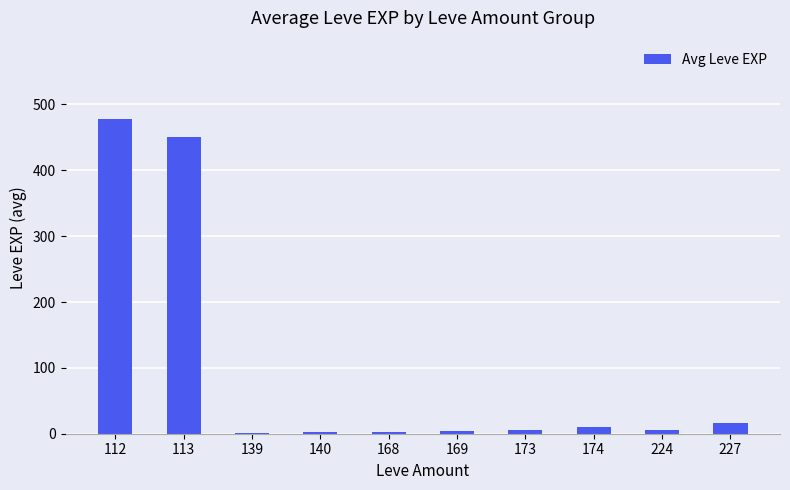

What is the sum of all values?

976.0